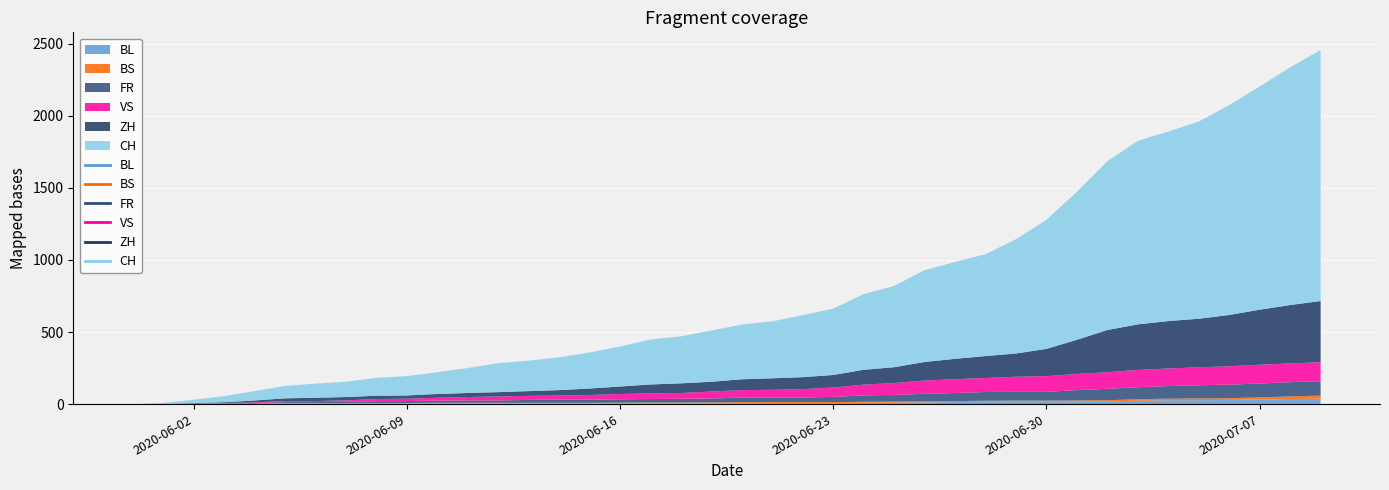

True or false: CH and FR cross at least once.

False